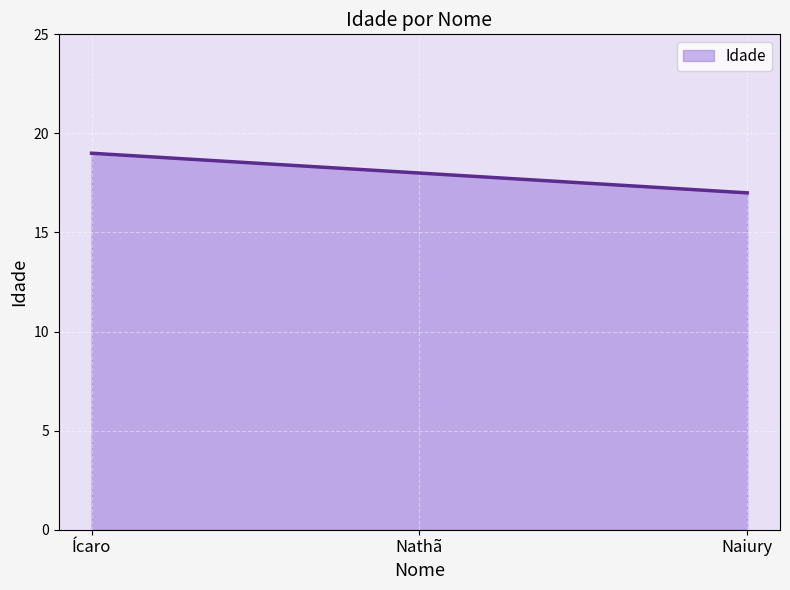

What is the greatest value displayed?

19